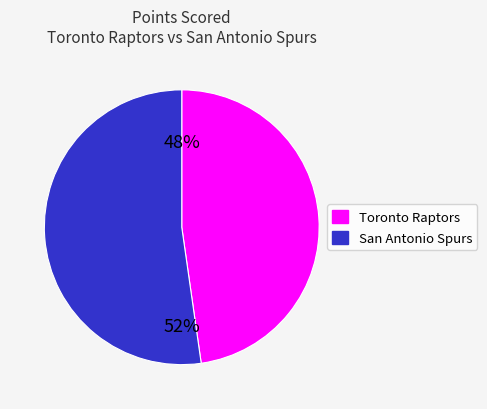

To the nearest percent, what is the average slice percentage?

50%